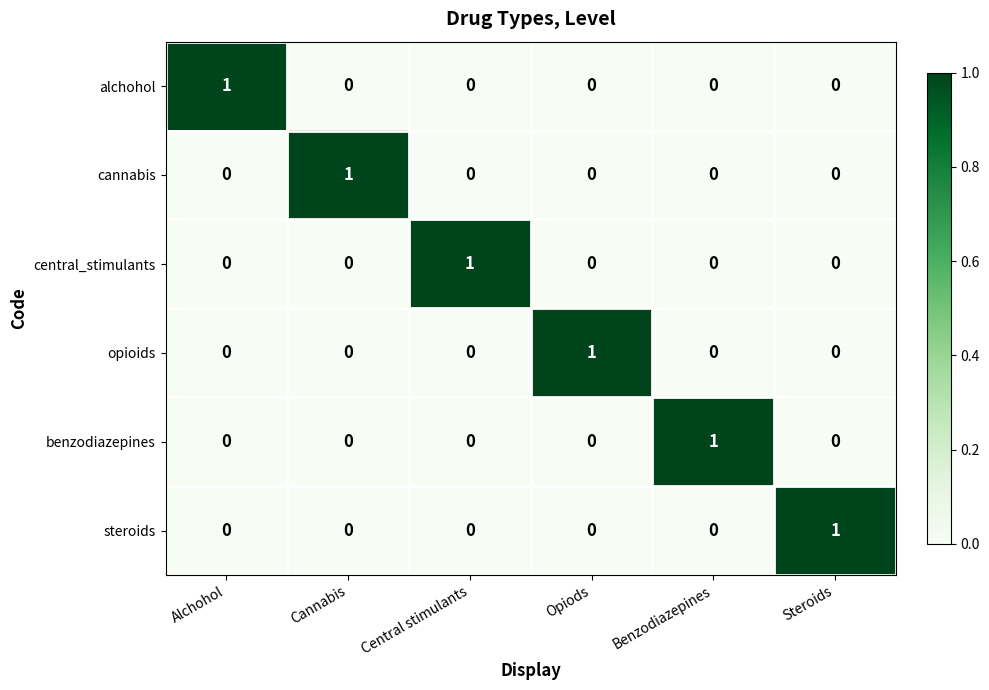

What is the total value across all series at Benzodiazepines?

1